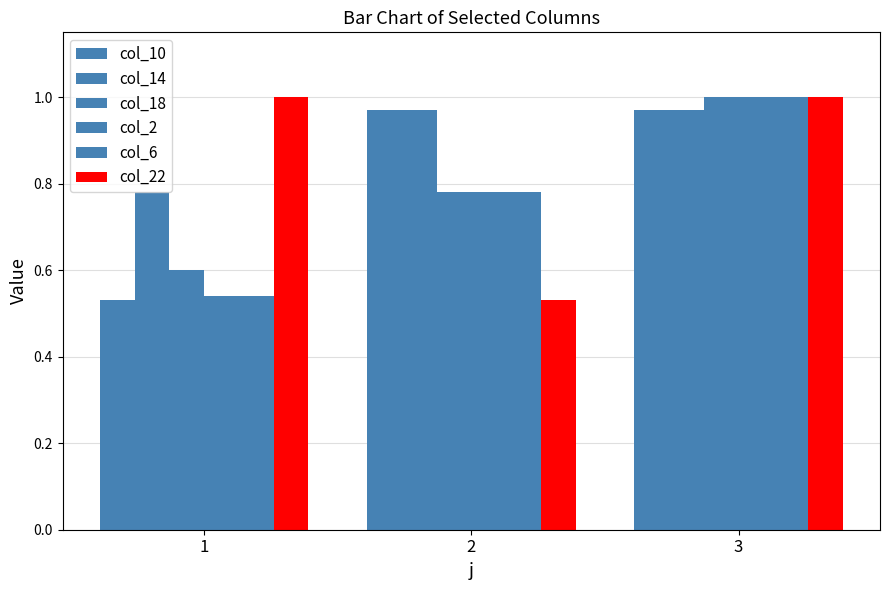

Count the number of categories in the chart.

3